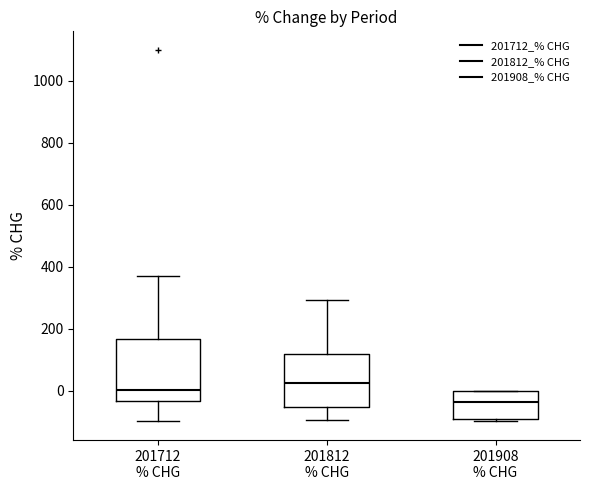

Where is the lower edge of the box for 201712 % CHG on the y-axis? The values are not printed on the chart, so give them approximately, as read against the axis.

-40